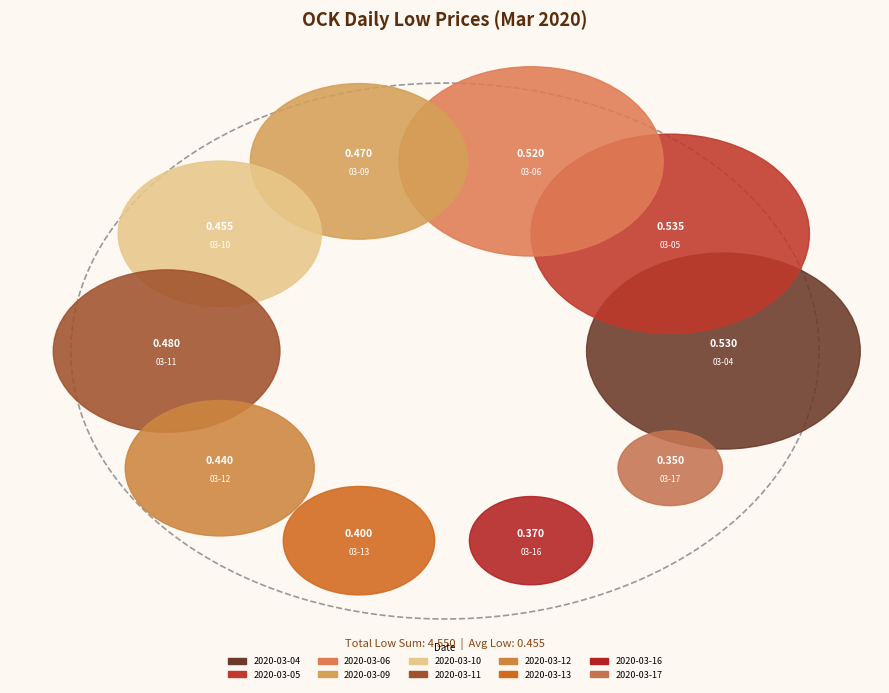

What is the largest slice in the pie chart?

2020-03-05